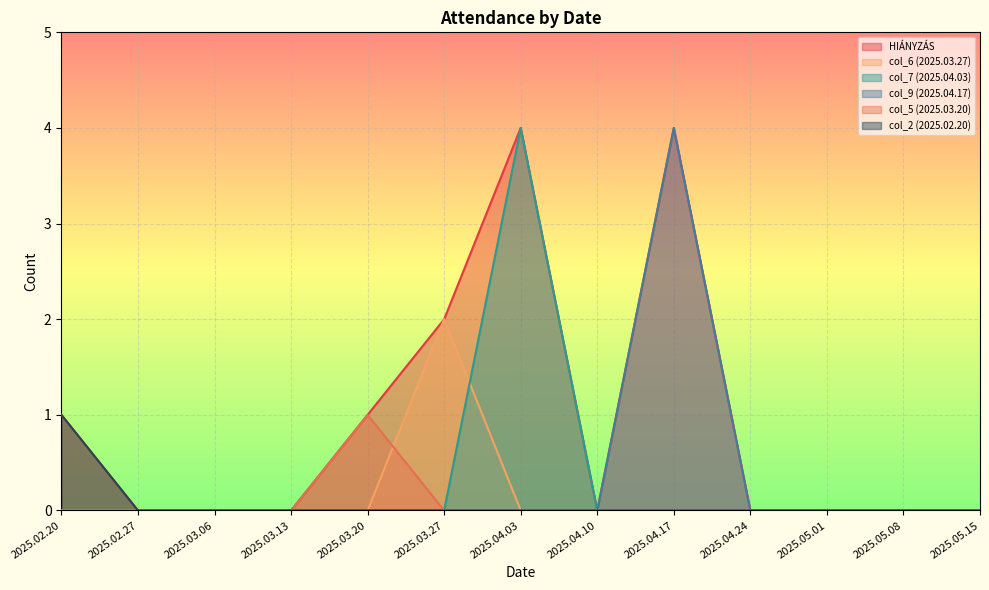

True or false: HIÁNYZÁS has a value of 2 at 2025.03.27.

True